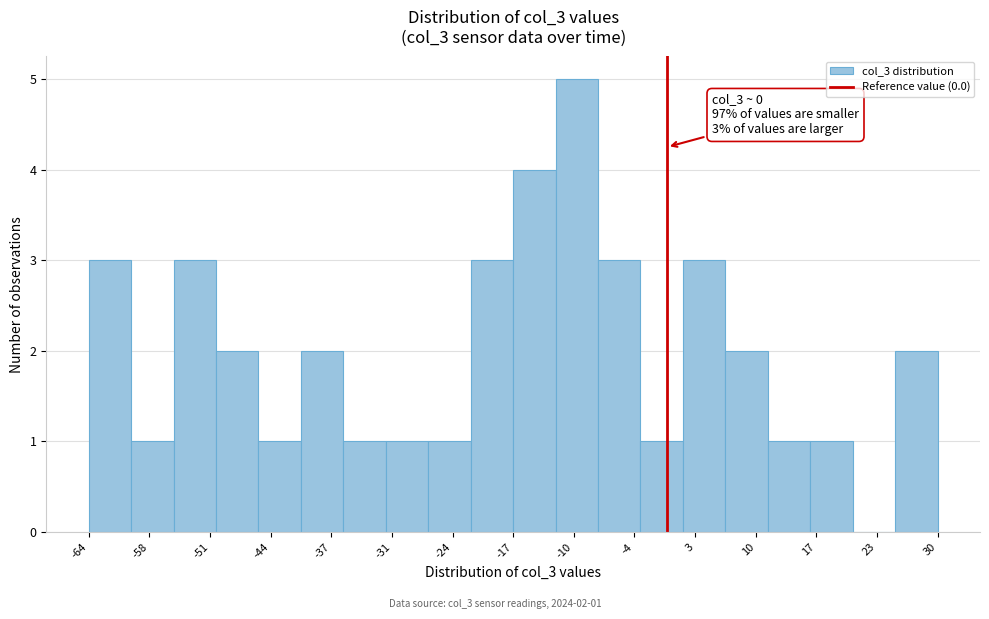

Which range on the x-axis has the tallest bar?

-12 to -8